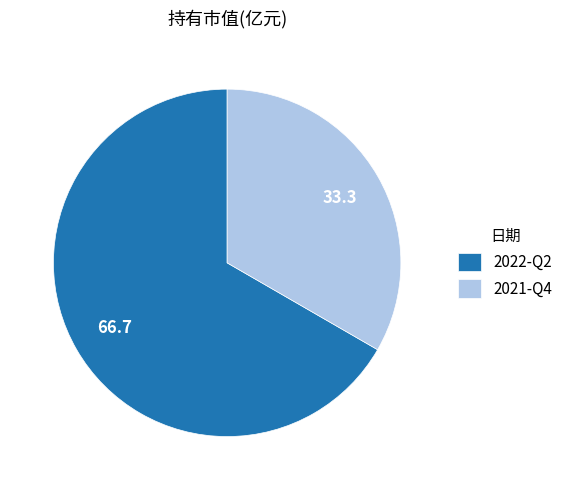

Rank the categories by value from lowest to highest.

2021-Q4, 2022-Q2